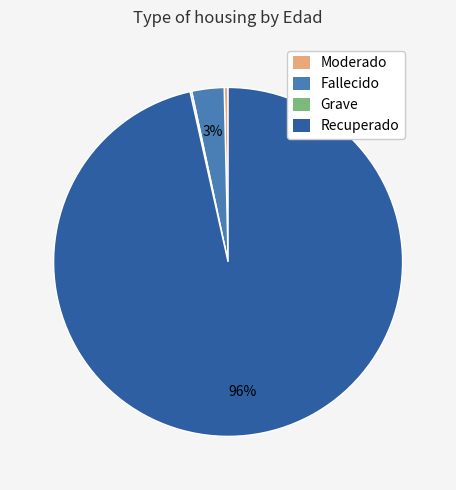

To the nearest percent, what is the average slice percentage?

25%